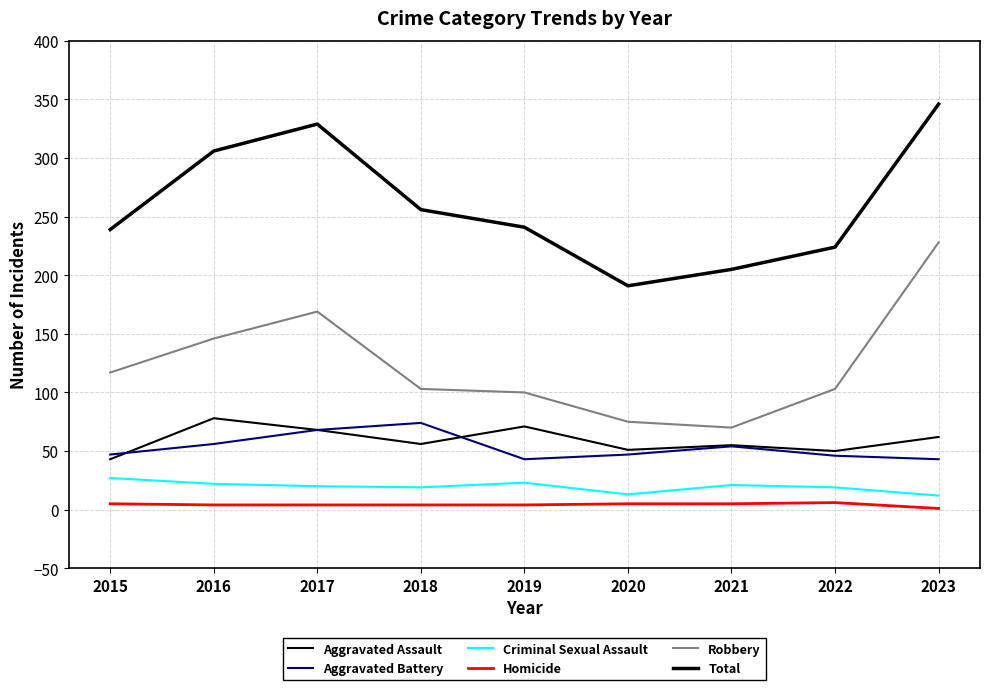

Which series has the largest total across all categories?

Total